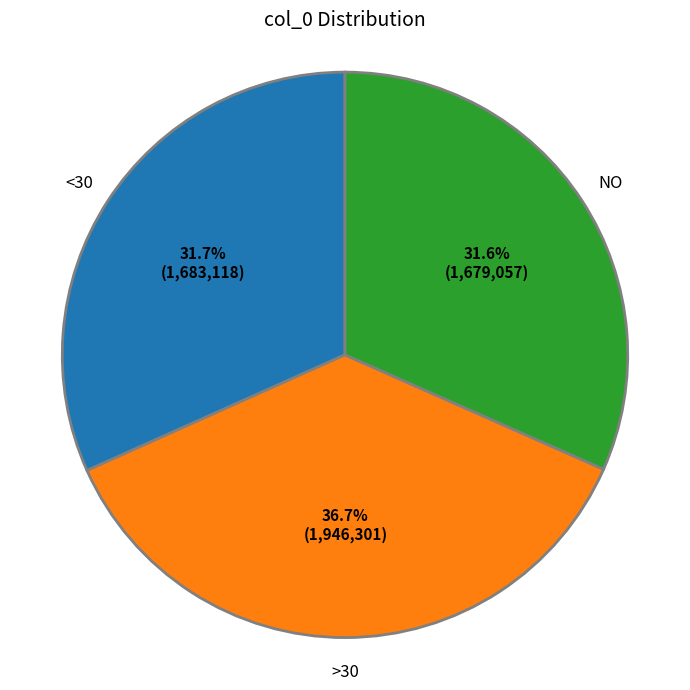

What is the largest slice in the pie chart?

>30